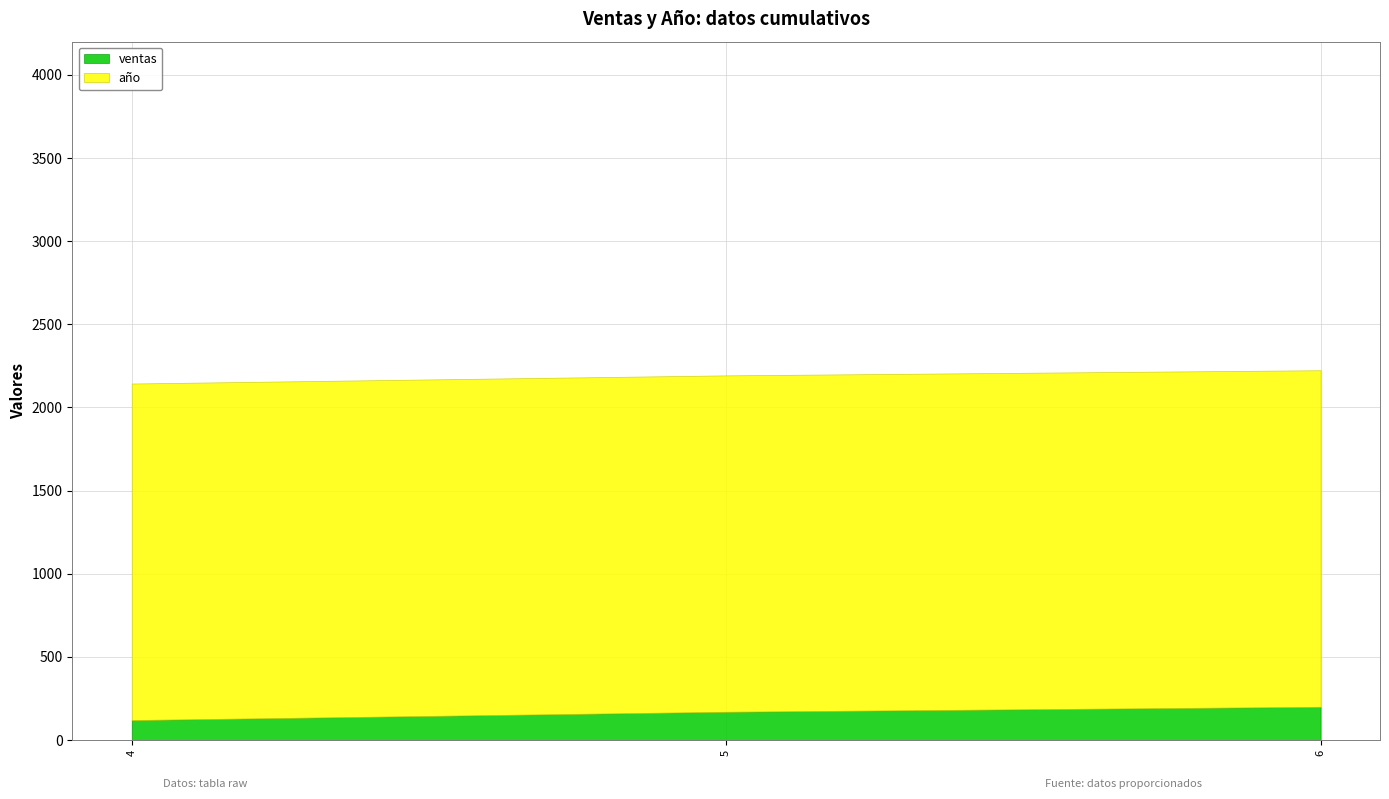

What is the total value across all series at 6?

2224